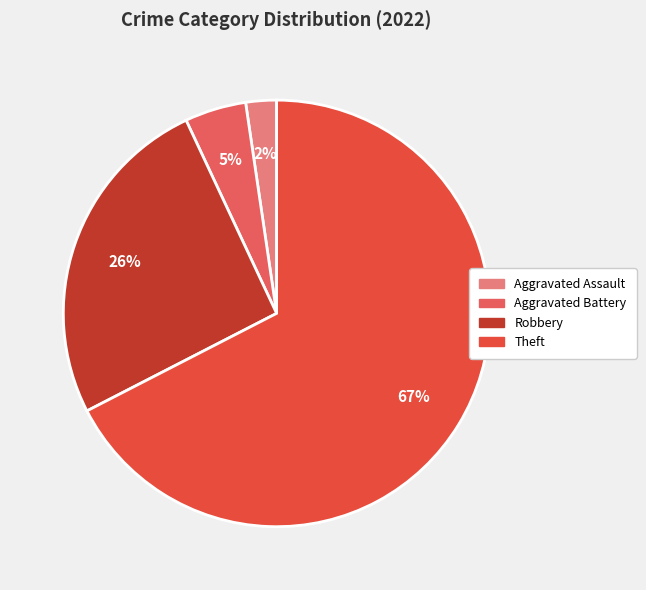

How many slices are in this pie chart?

4